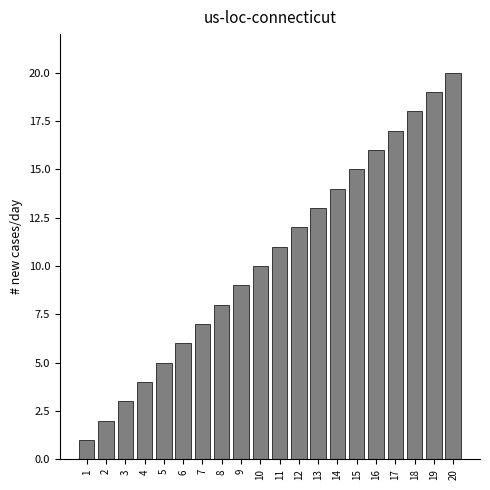

Rank the categories by value from highest to lowest.

20, 19, 18, 17, 16, 15, 14, 13, 12, 11, 10, 9, 8, 7, 6, 5, 4, 3, 2, 1